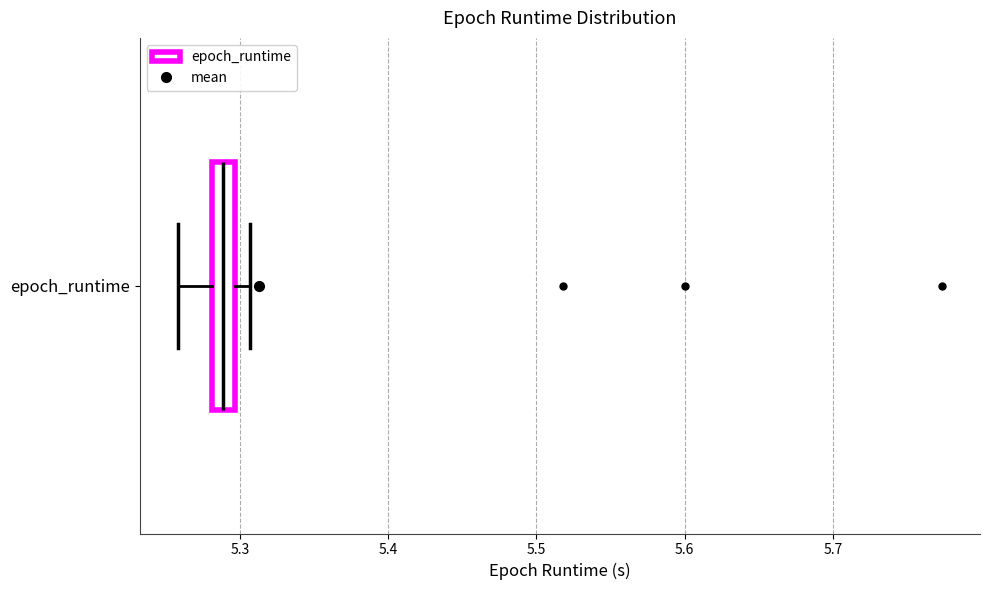

Read this box plot against the x-axis: the position of the median line, the range covered by the box, and the ends of both whiskers. The values are not printed on the chart, so give them approximately, as read against the axis.

median 5.29, box 5.28 to 5.30, whiskers 5.26 to 5.31